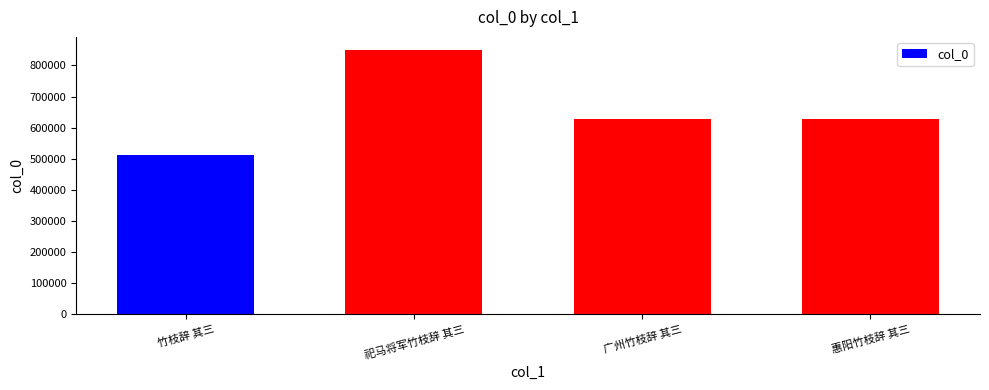

Which category has the highest value across all series?

祀马将军竹枝辞 其三